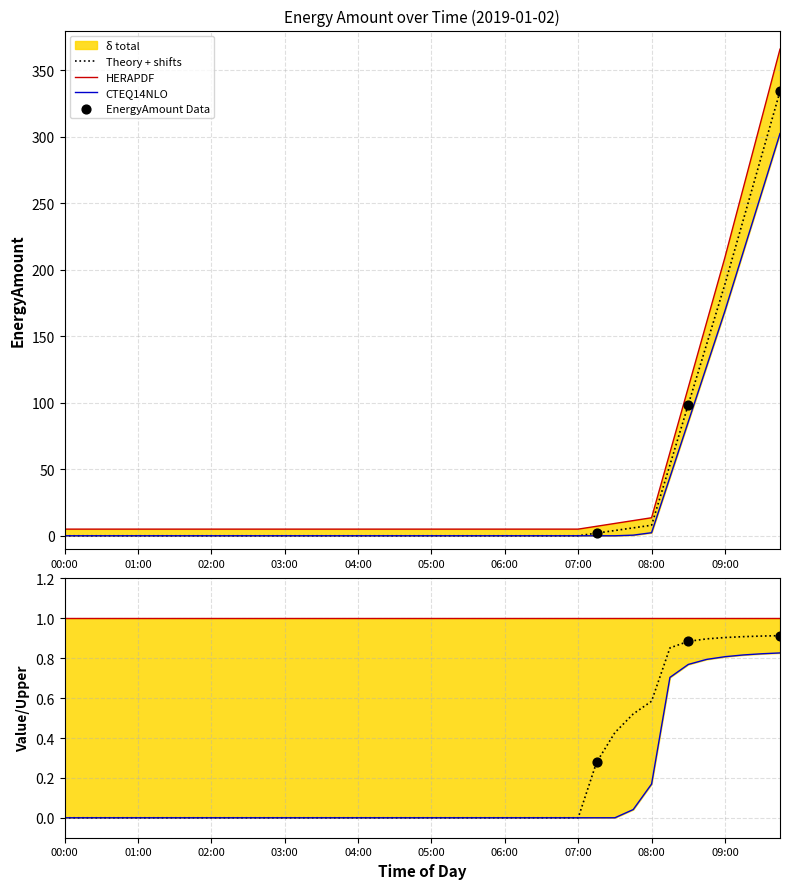

Between 08:30 and 05:00, which is larger?

08:30